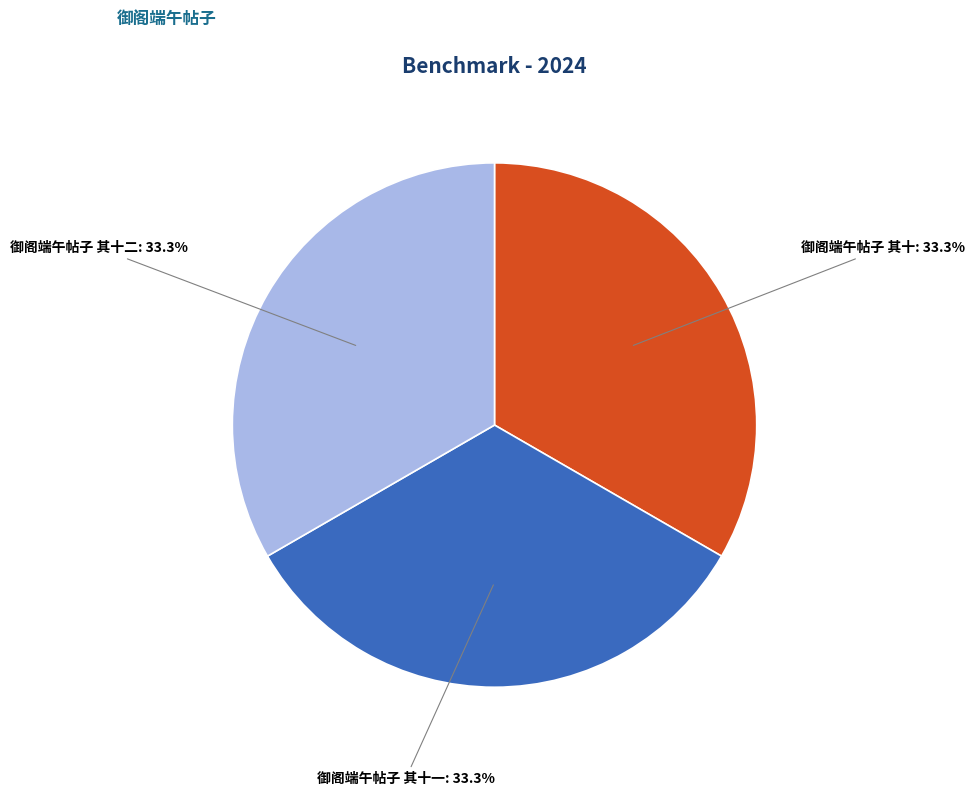

Approximately how many times larger is the value at 御阁端午帖子 其十二 compared to 御阁端午帖子 其十一?

1.0